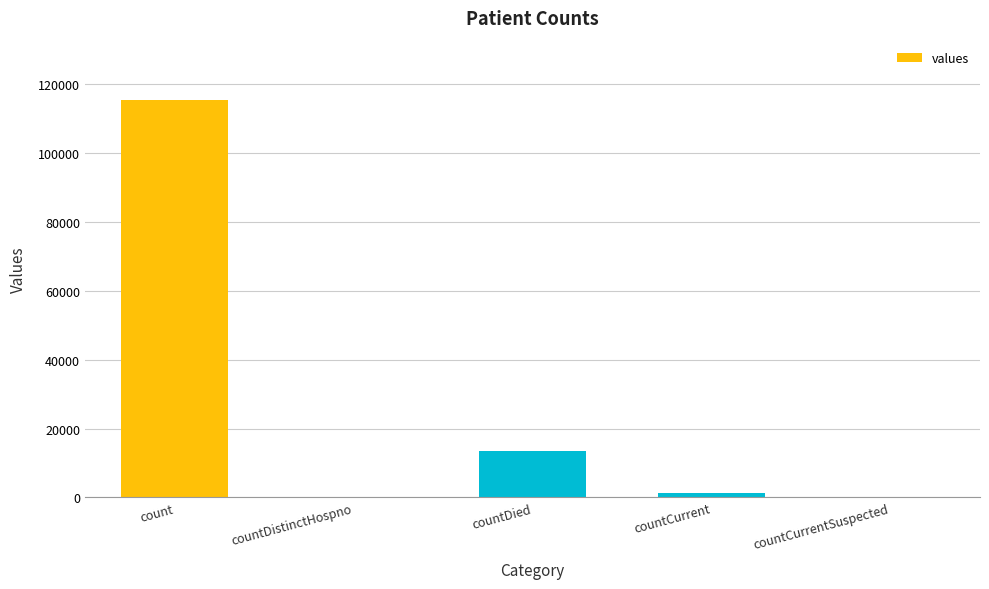

Which category has the highest value across all series?

count